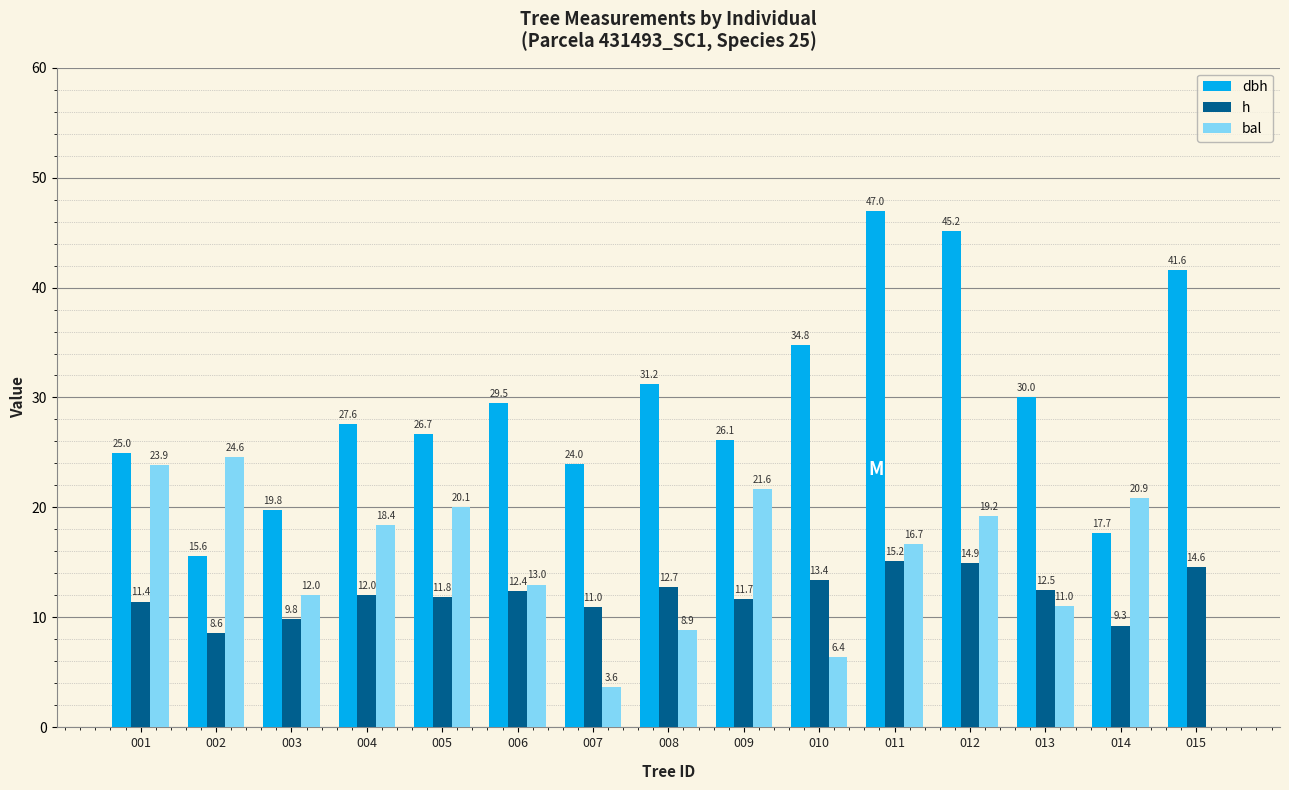

At which category is the sum across all series the highest?

012